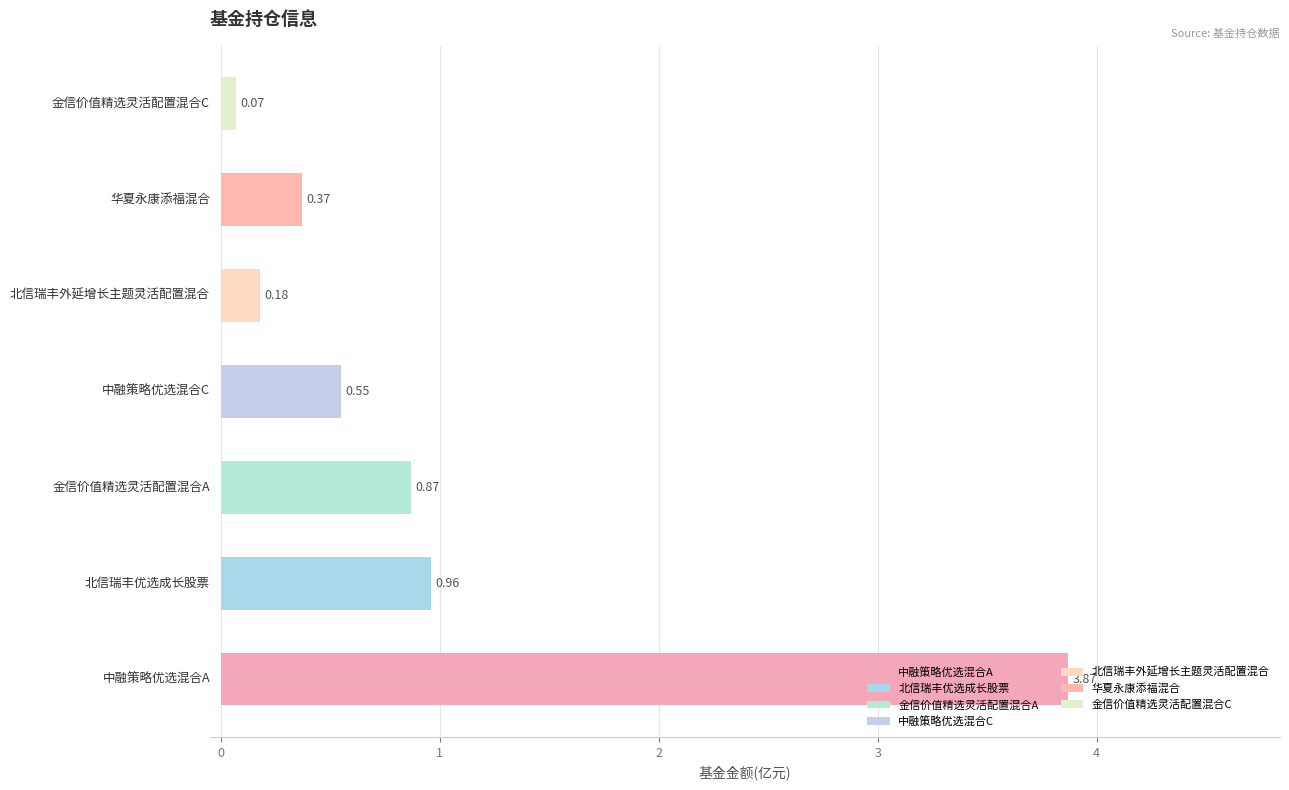

What is the difference between the maximum and minimum values?

3.8